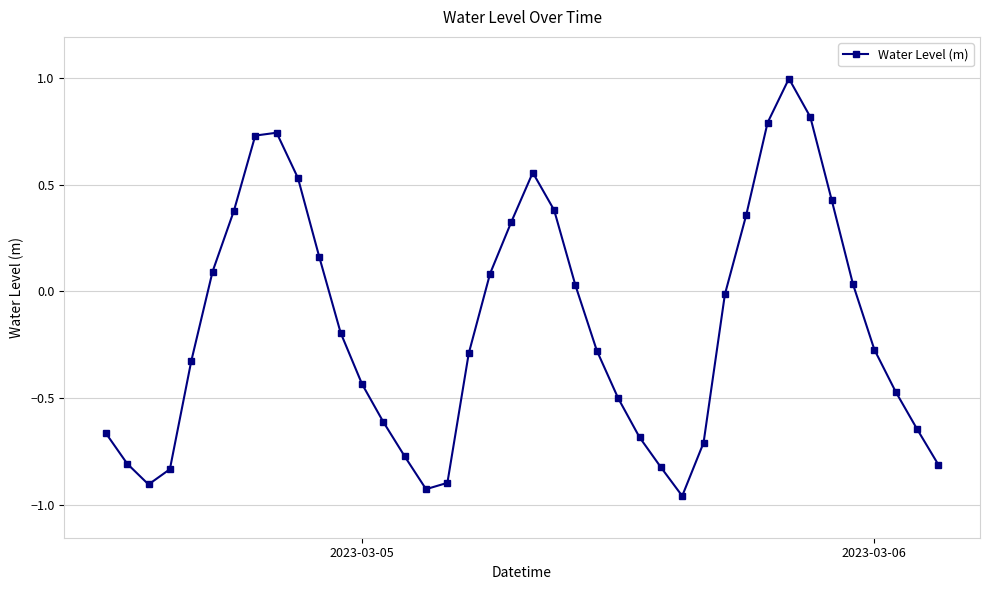

How many points are lower than both their immediate neighbors (excluding endpoints)?

3